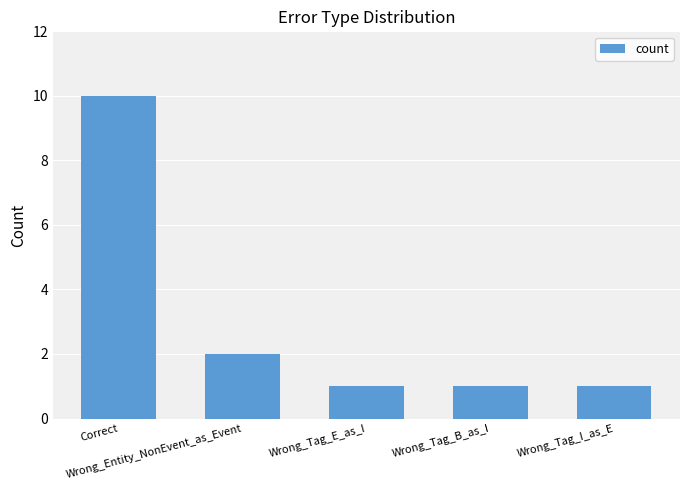

At which label is the value closest to 5?

Wrong_Entity_NonEvent_as_Event